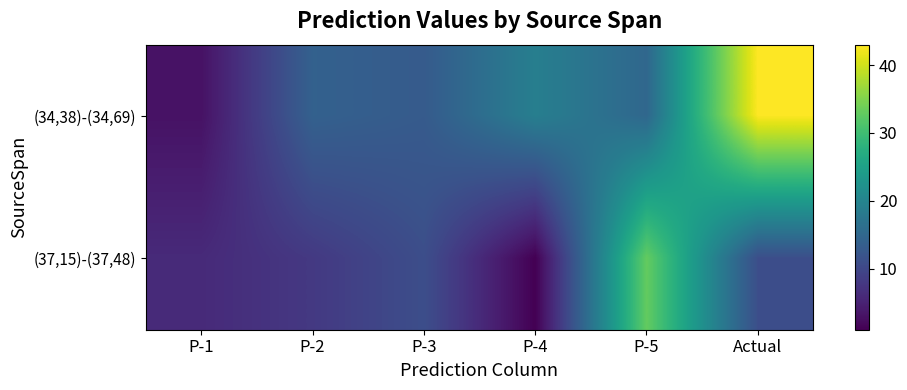

At which category is the sum across all series the highest?

Actual